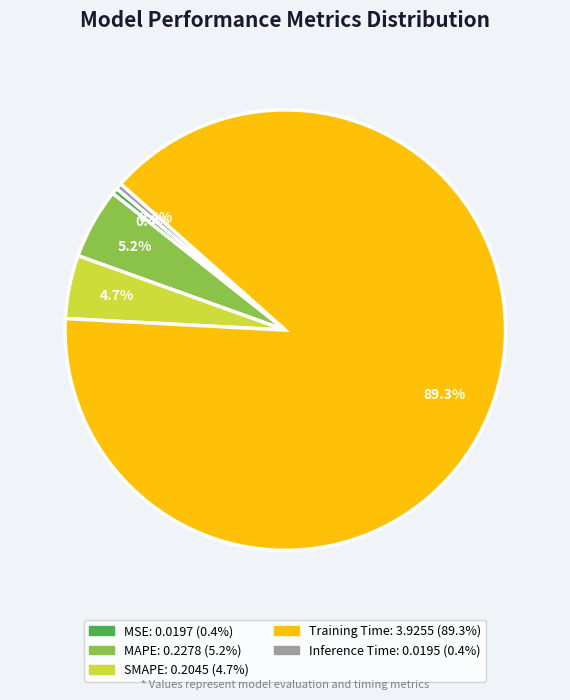

Count the number of slices in the pie.

5